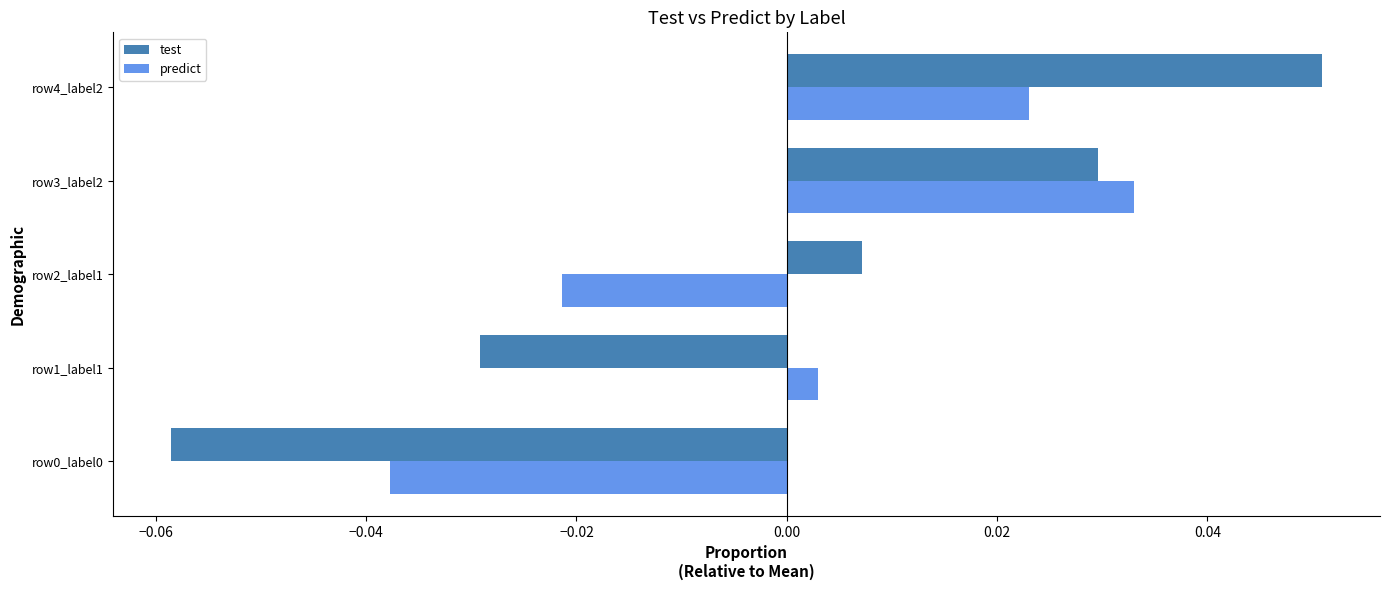

Between row3_label2 and row4_label2, which series saw the biggest shift?

test